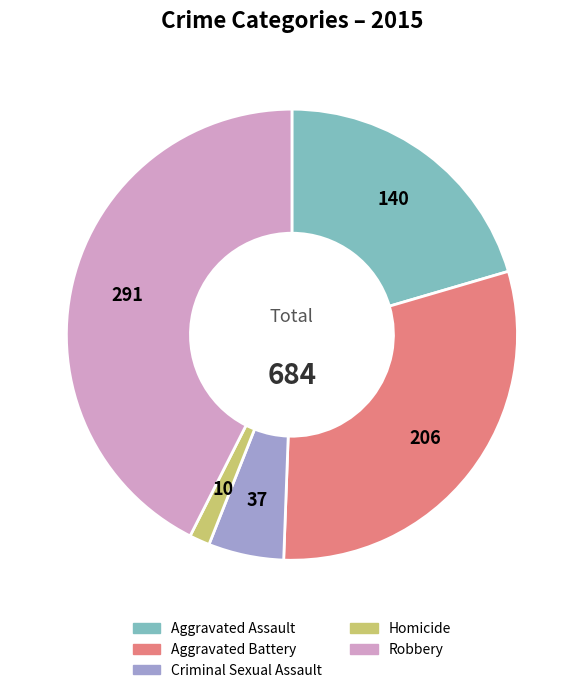

Count the number of slices in the pie.

5